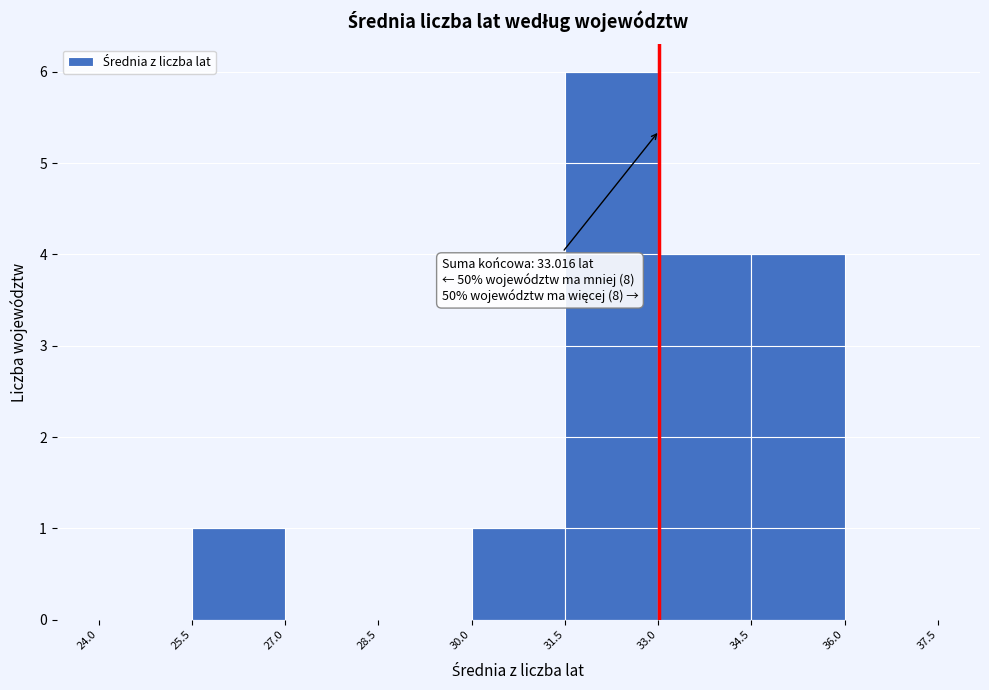

Over which range of the x-axis is the bar tallest?

31.5 to 33.0